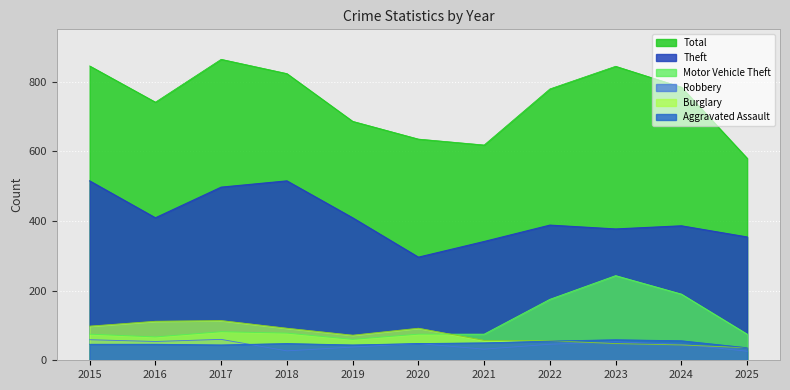

What is the maximum value shown in the chart?

864